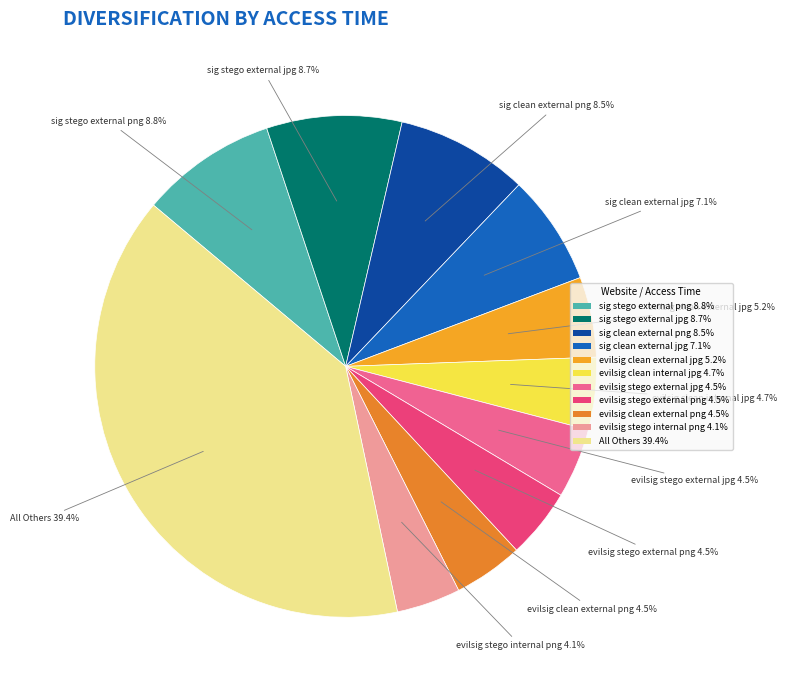

How many segments does this pie chart have?

11